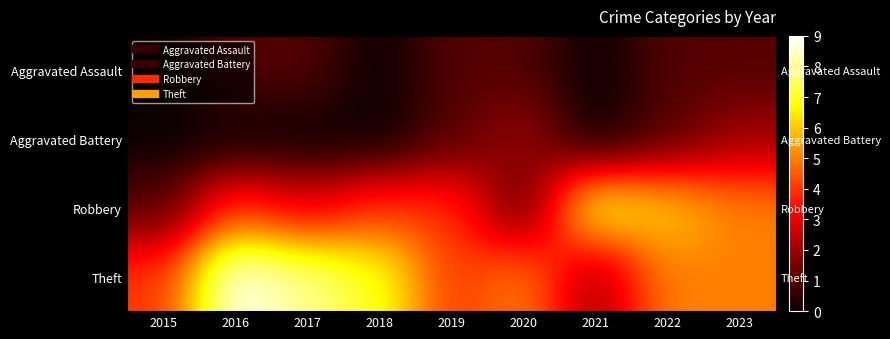

How many data points does each series have?

9